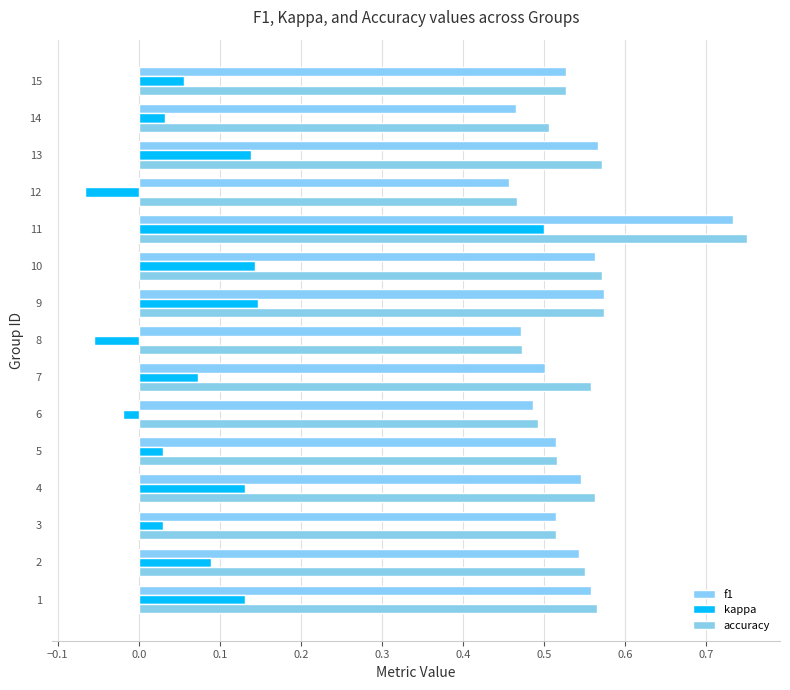

Reading left to right, what are all the values shown in this chart?

f1: 0.6	0.5	0.5	0.5	0.5	0.5	0.5	0.5	0.6	0.6	0.7	0.5	0.6	0.5	0.5
kappa: 0.1	0.1	0.0	0.1	0.0	-0.0	0.1	-0.1	0.1	0.1	0.5	-0.1	0.1	0.0	0.1
accuracy: 0.6	0.6	0.5	0.6	0.5	0.5	0.6	0.5	0.6	0.6	0.8	0.5	0.6	0.5	0.5